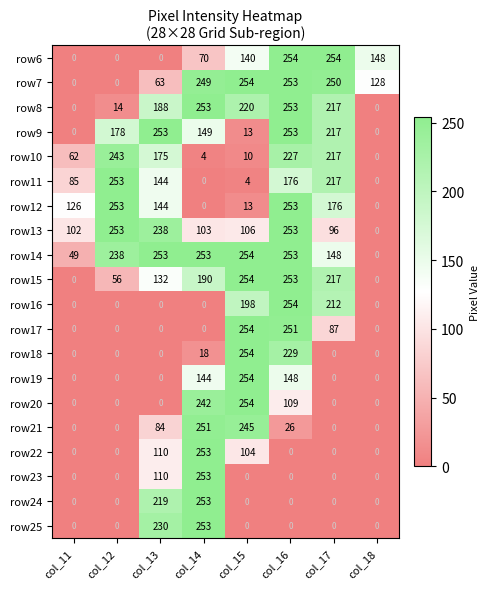

What is the sum of all row24 values?

472